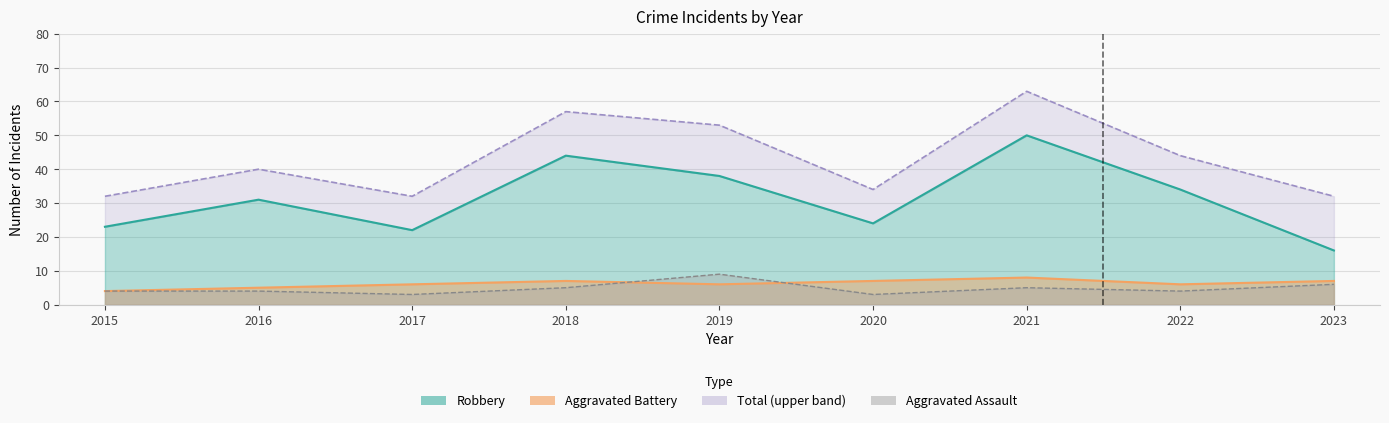

Is it true that Aggravated Battery equals 9 at 2022?

False